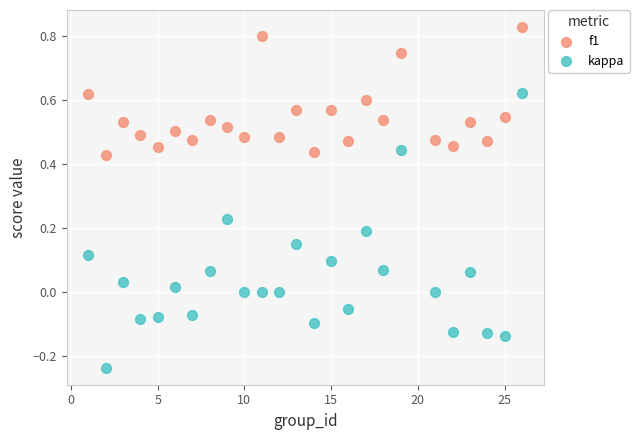

Which series has the largest Y range (max minus min)?

kappa